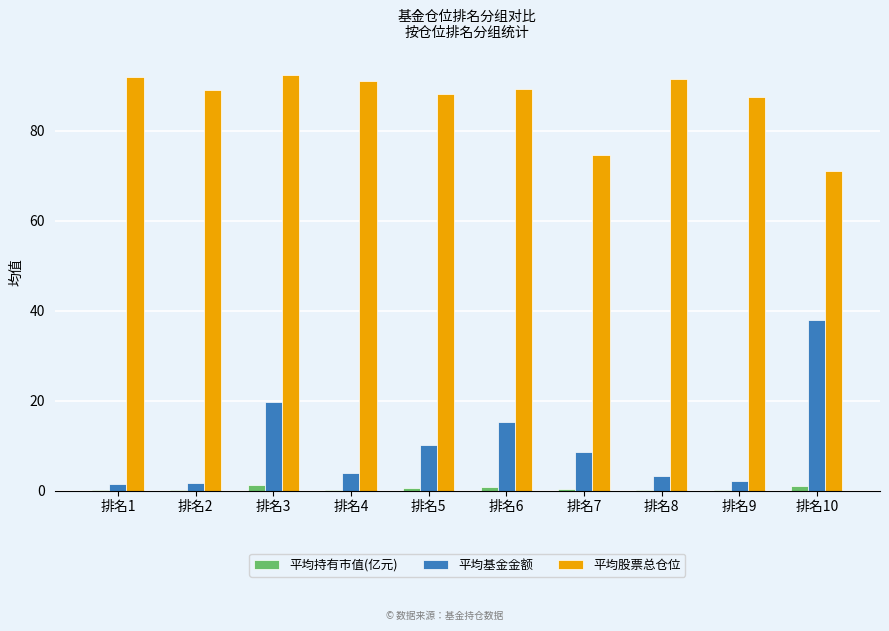

The 平均股票总仓位 series shows 31.4 at 排名10. True or false?

False